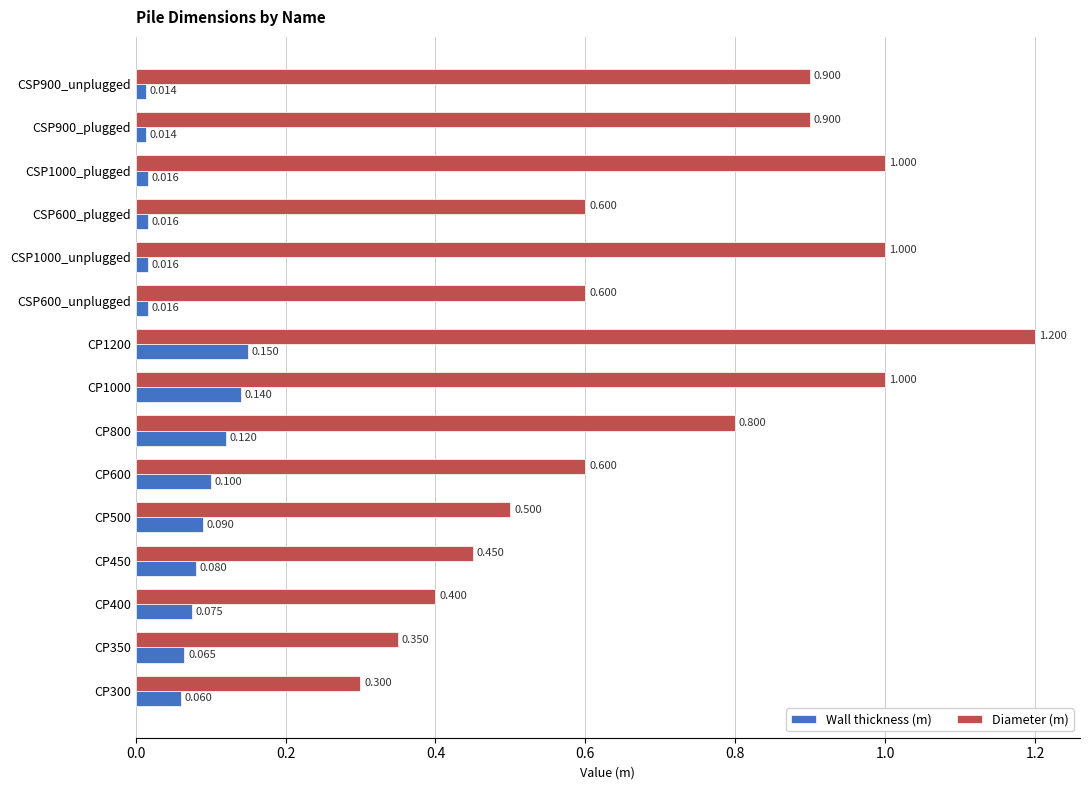

Is the value of Diameter (m) at CP1000 greater than the value of Wall thickness (m) at CP800?

Yes